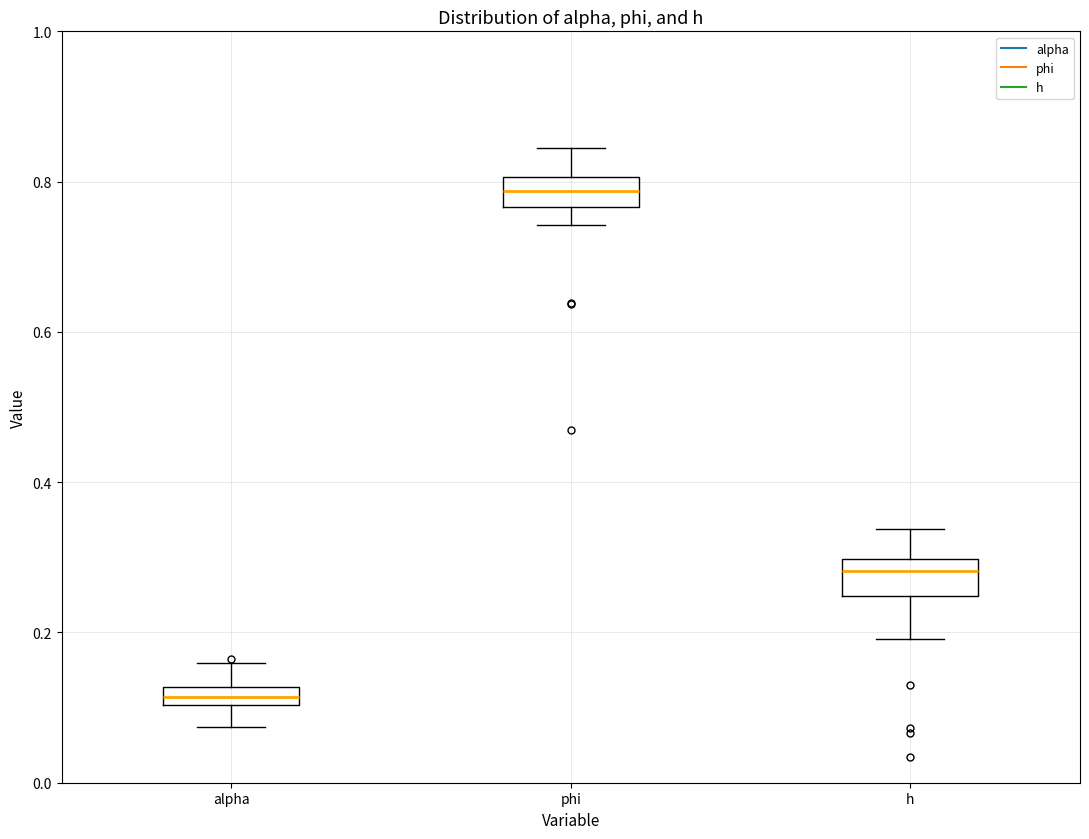

Which box's median line is the highest?

phi